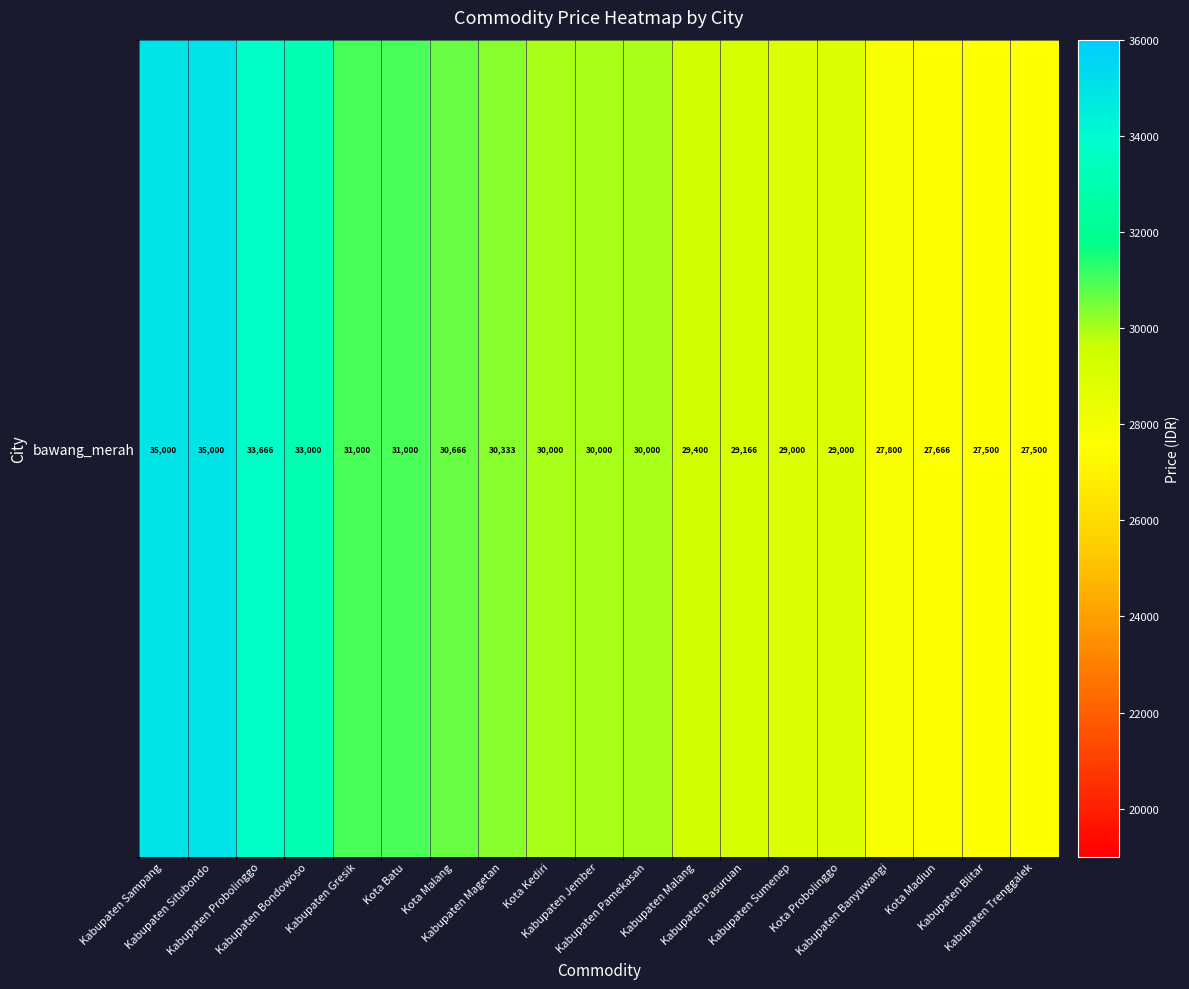

Where is the data nearest to the value 31250?

Kabupaten Gresik